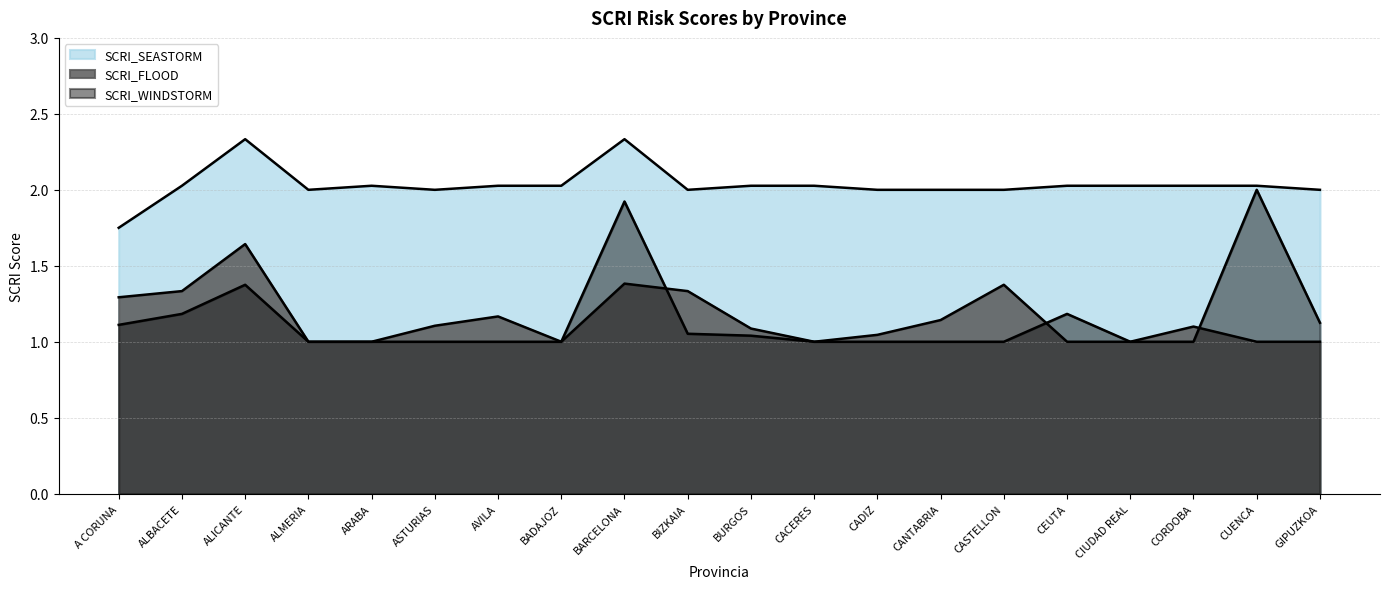

Does the chart have visible grid lines?

Yes